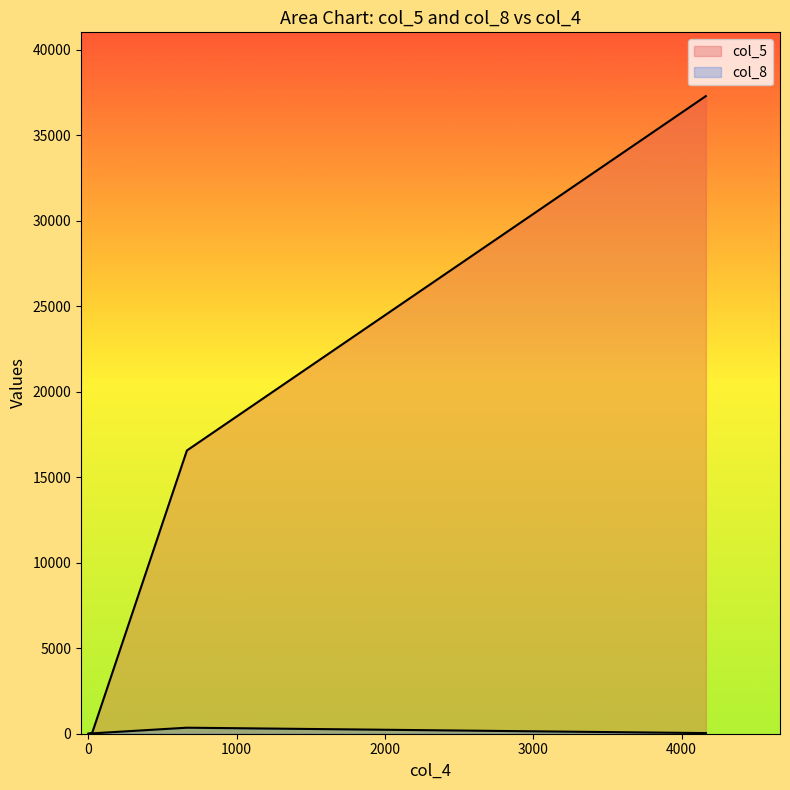

Reading left to right, extract all data points from this chart.

col_5: 4164=37278	664=16559	9=5	0=1	26=67	18=41
col_8: 4164=37	664=352	9=18	0=1	26=22	18=12